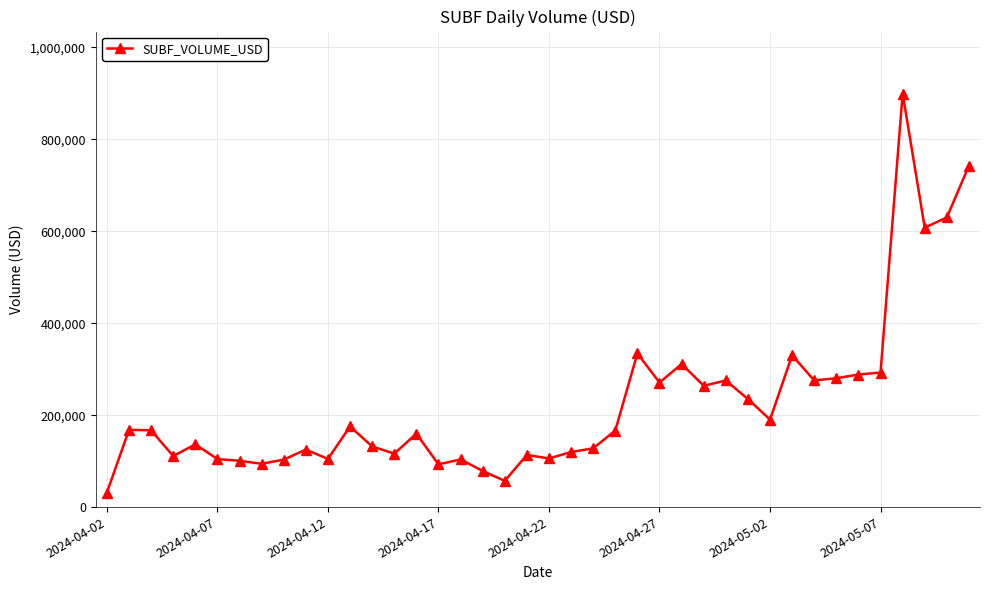

How many lines are shown in the chart?

1